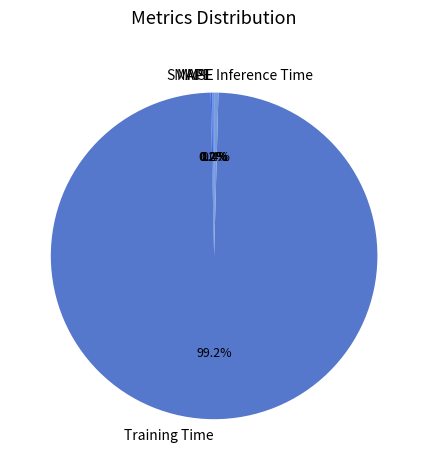

Which category has the biggest portion of the pie?

Training Time